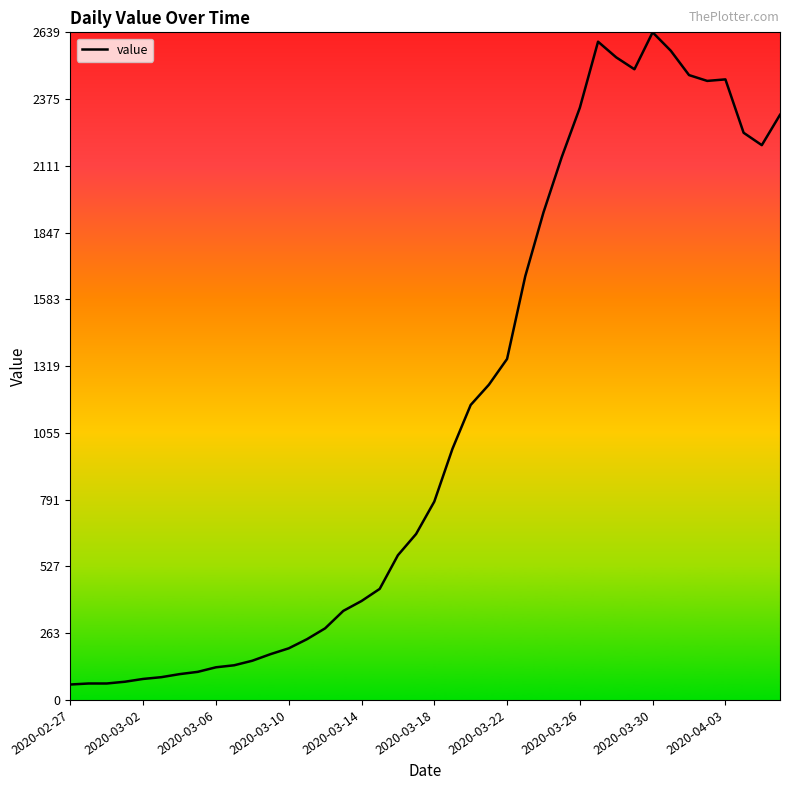

Count the number of data series in this chart.

1